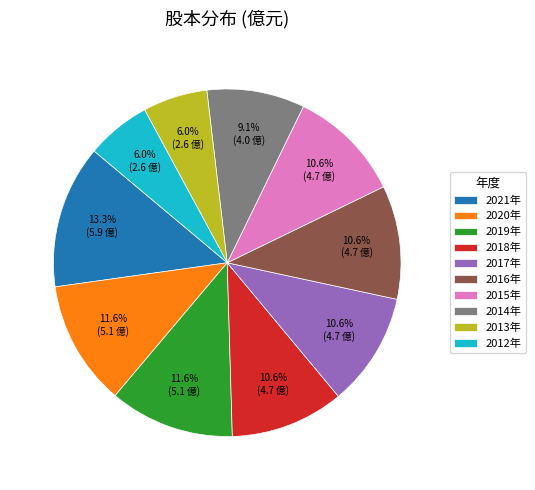

Which category has the biggest portion of the pie?

2021年